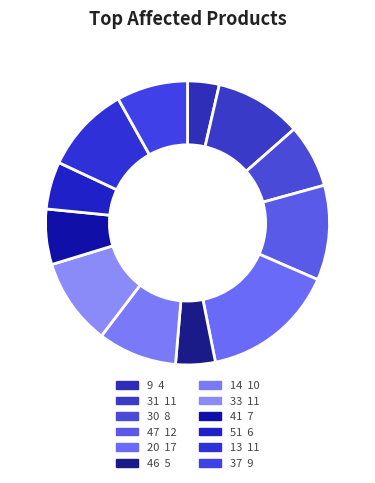

Does any single category account for the majority?

No